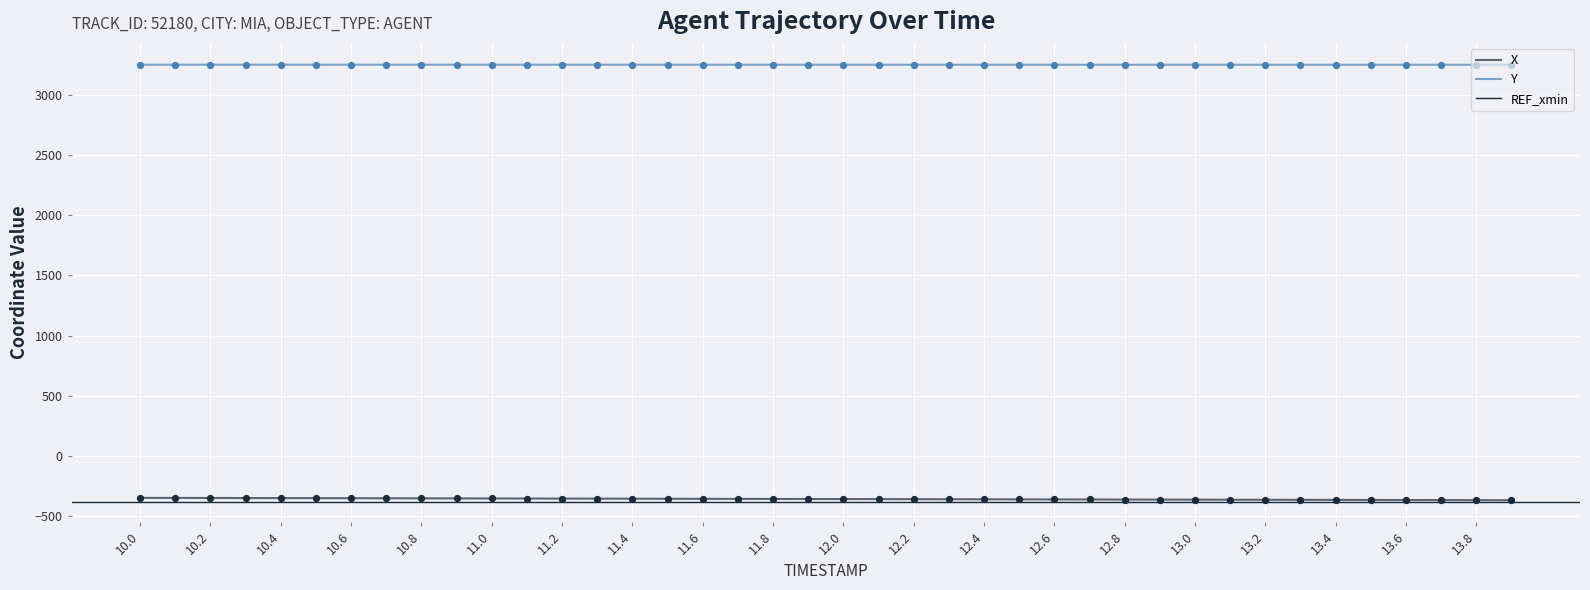

Which series has the largest Y range (max minus min)?

X